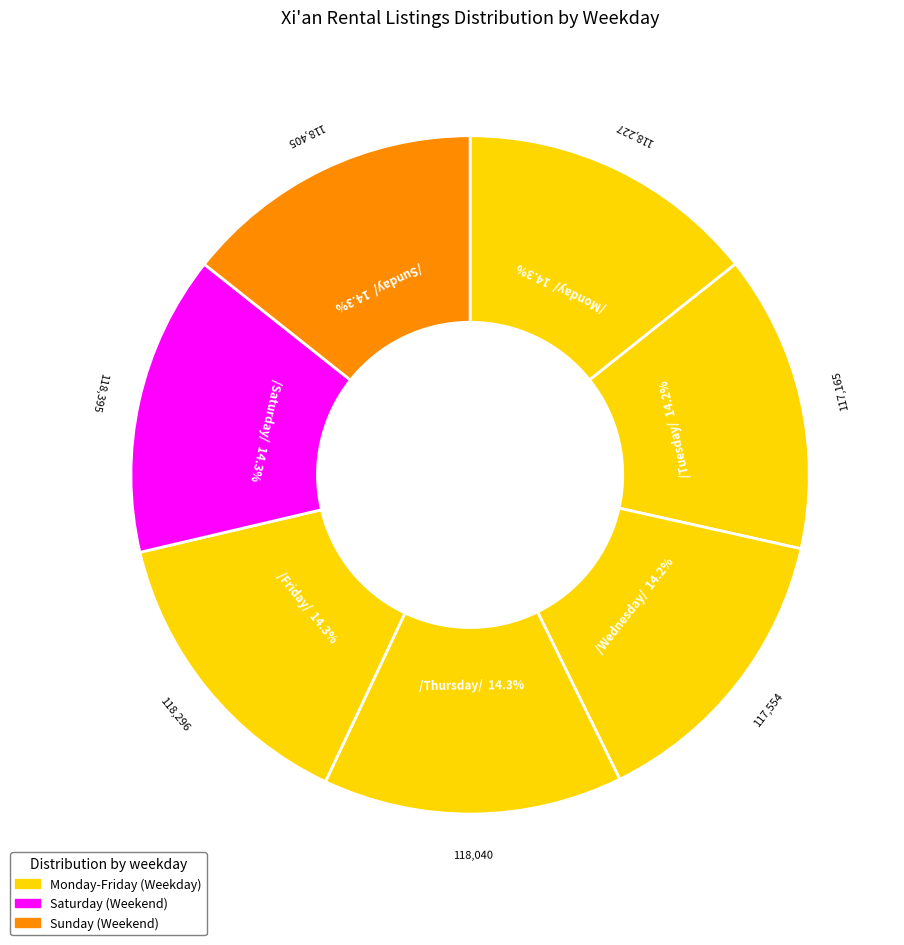

How many segments does this pie chart have?

7